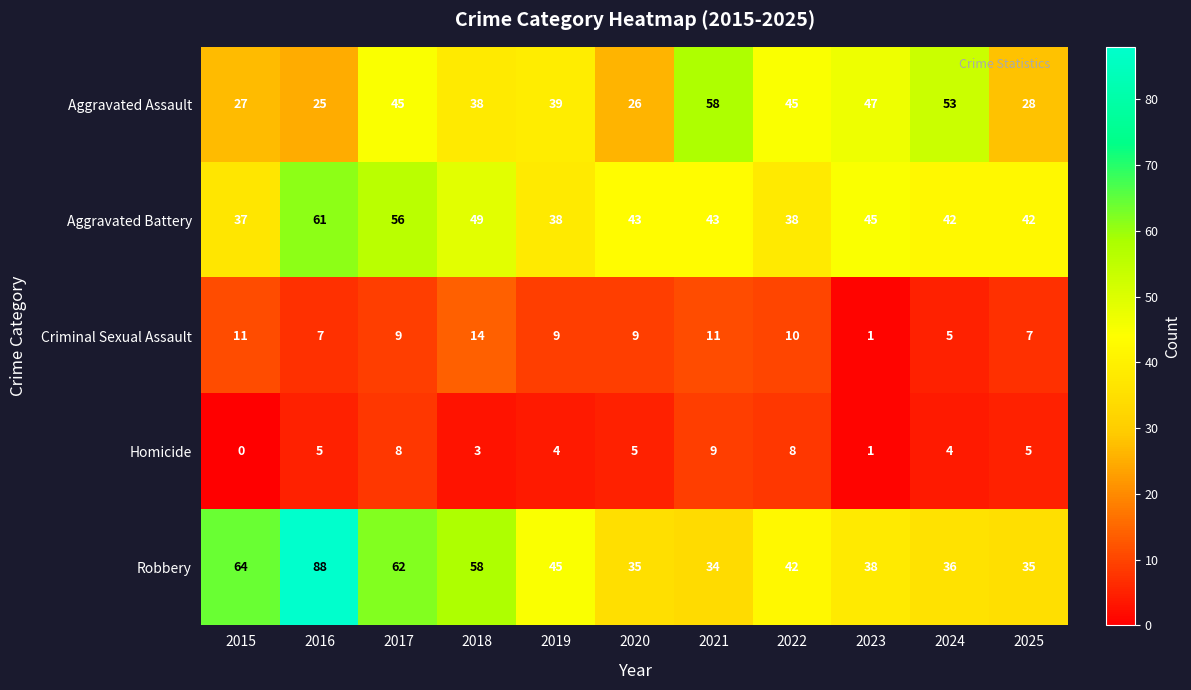

True or false: Robbery has a value of 90 at 2017.

False